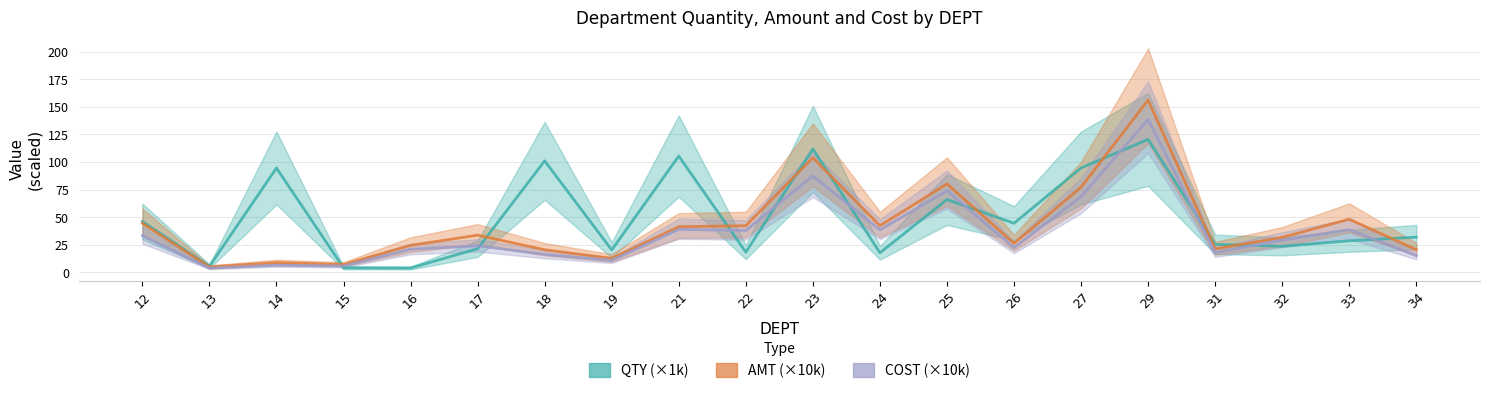

True or false: AMT (×10k) and COST (×10k) intersect in this chart.

False